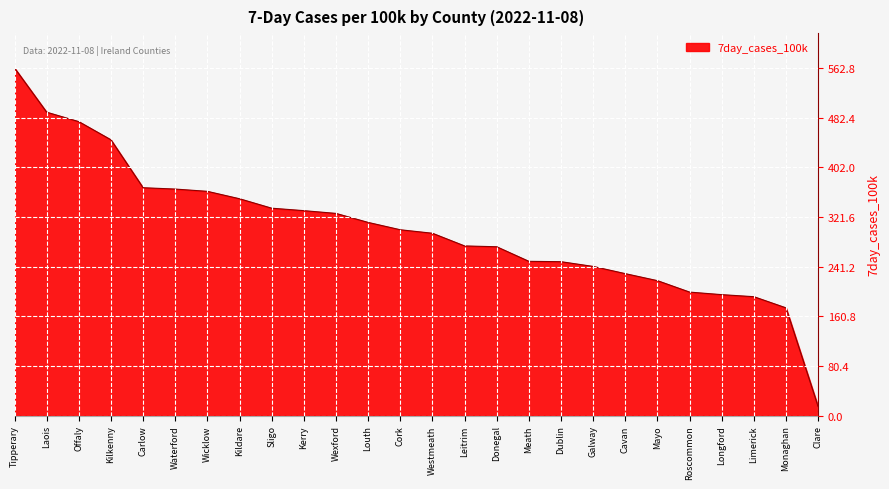

Which label corresponds to the largest value in the chart?

Tipperary